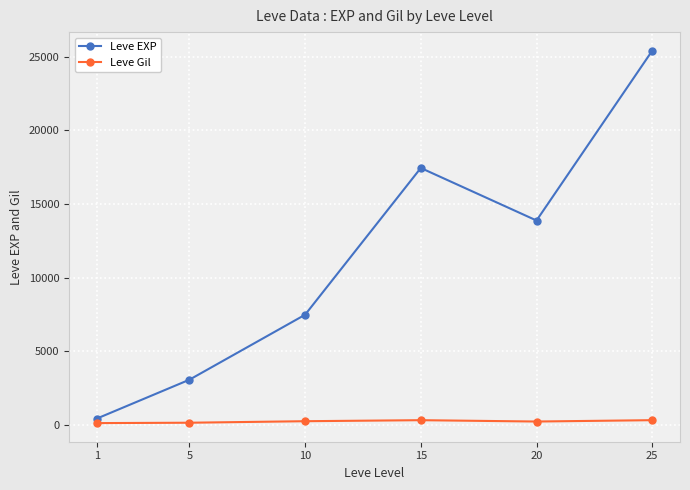

What is the difference between the maximum and minimum values in the Leve EXP series?

24989.7